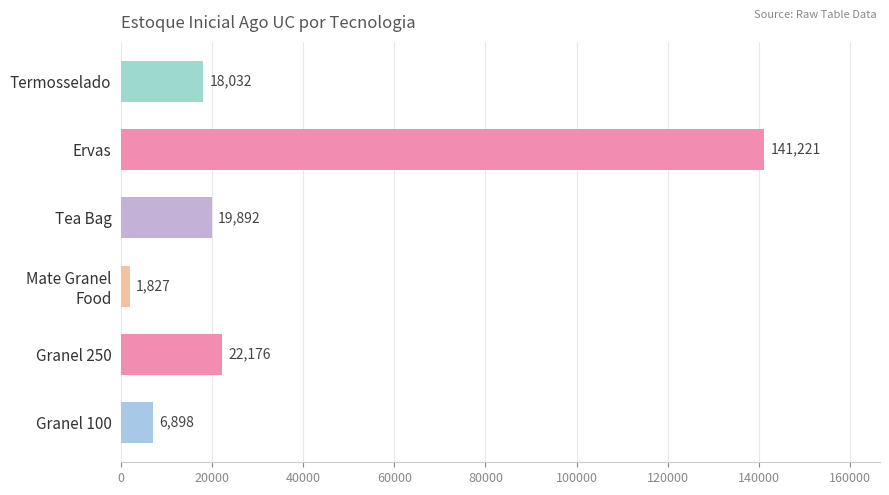

How many values are below 19892?

3